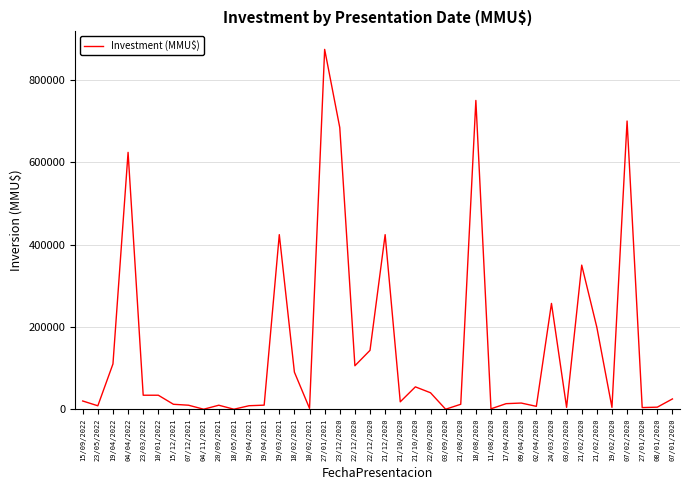

What is the maximum value shown in the chart?

874000